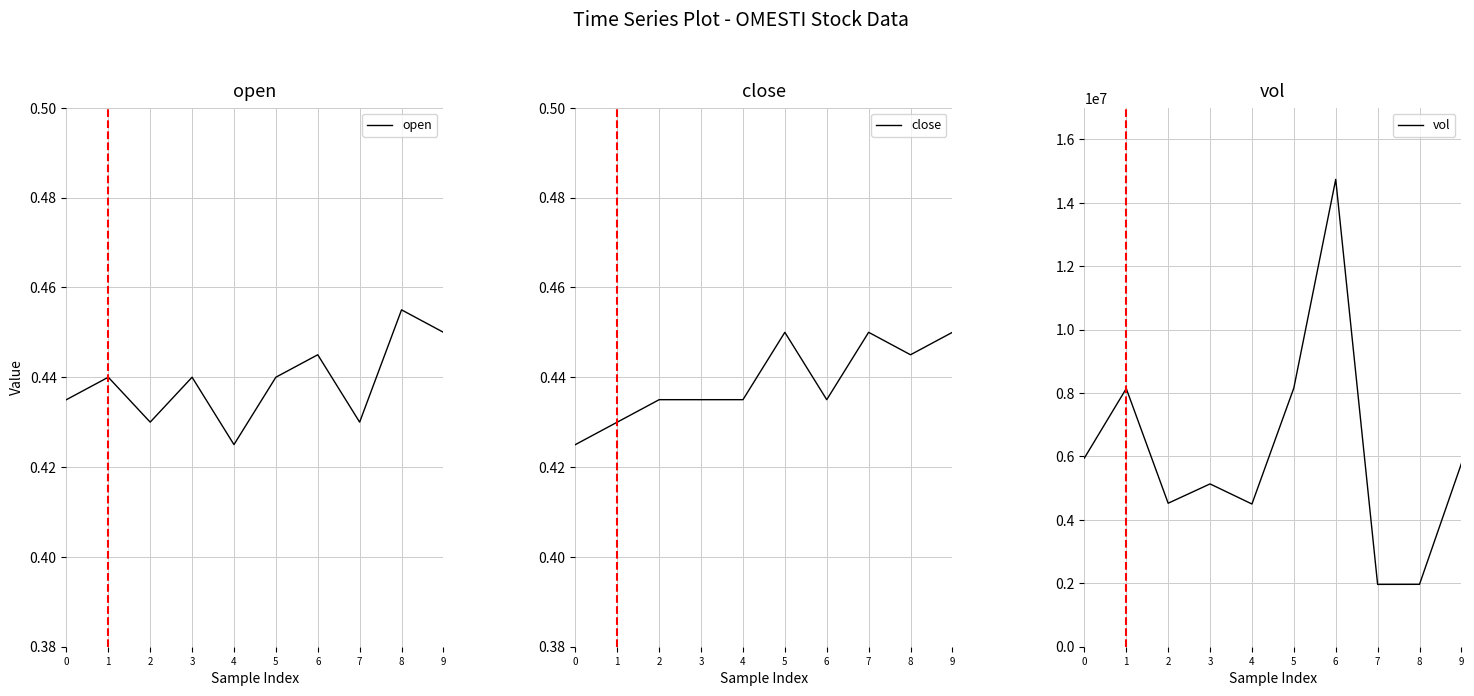

What is the sum of the open values at 0 and 2?

0.9